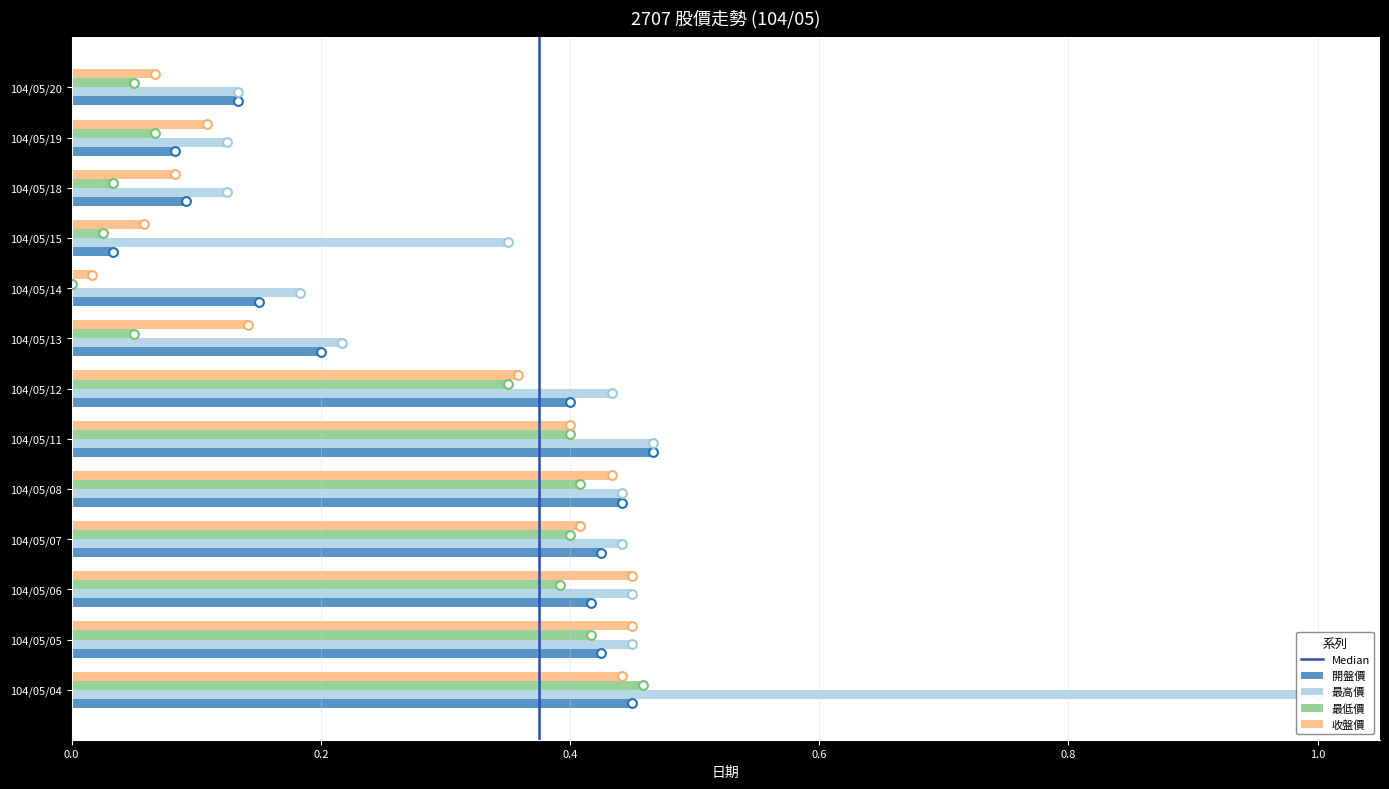

Which series reaches the minimum Y coordinate?

最低價